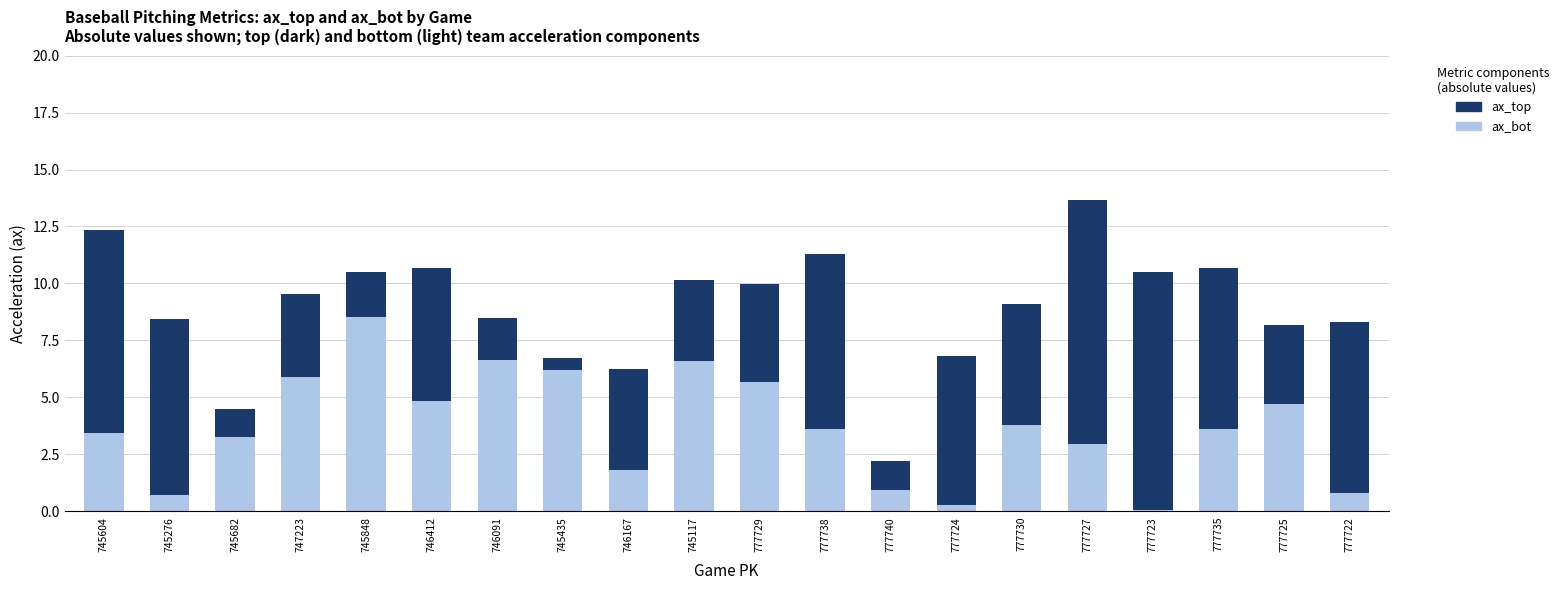

What is the total value across all series at 777722?

8.3